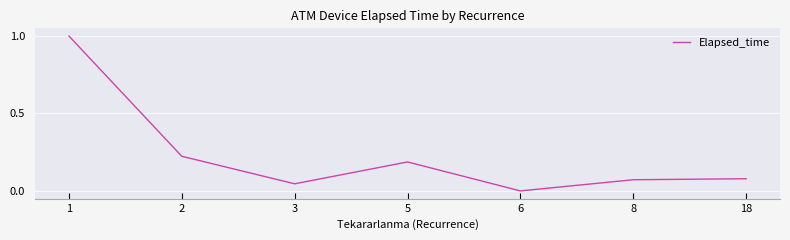

What is the change in value from 6 to 18?

+0.1